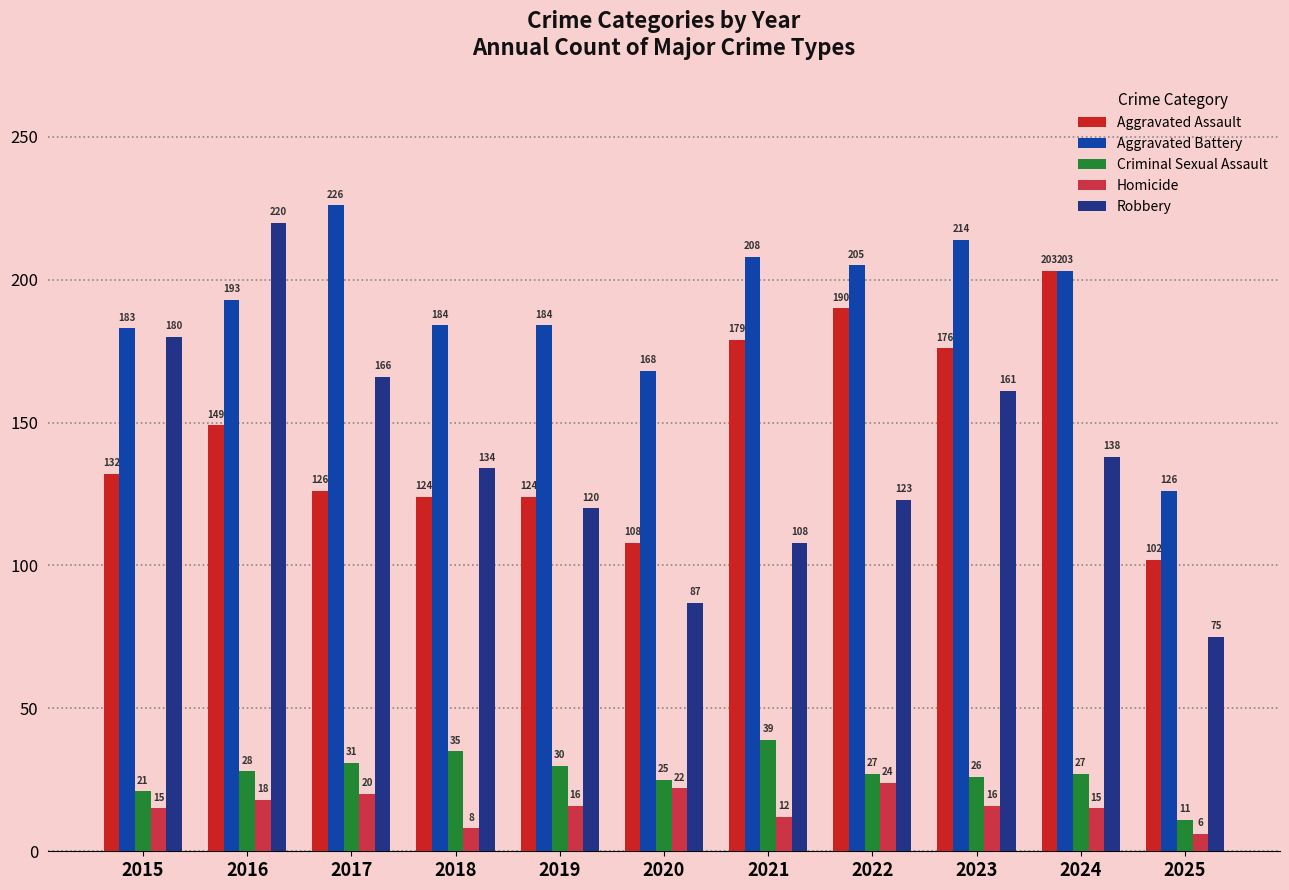

How many values in the Aggravated Assault series are below 132?

5